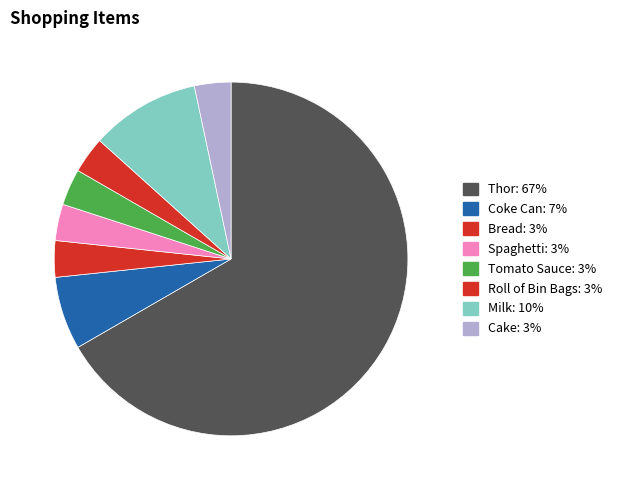

Which category has the smallest portion of the pie?

Bread